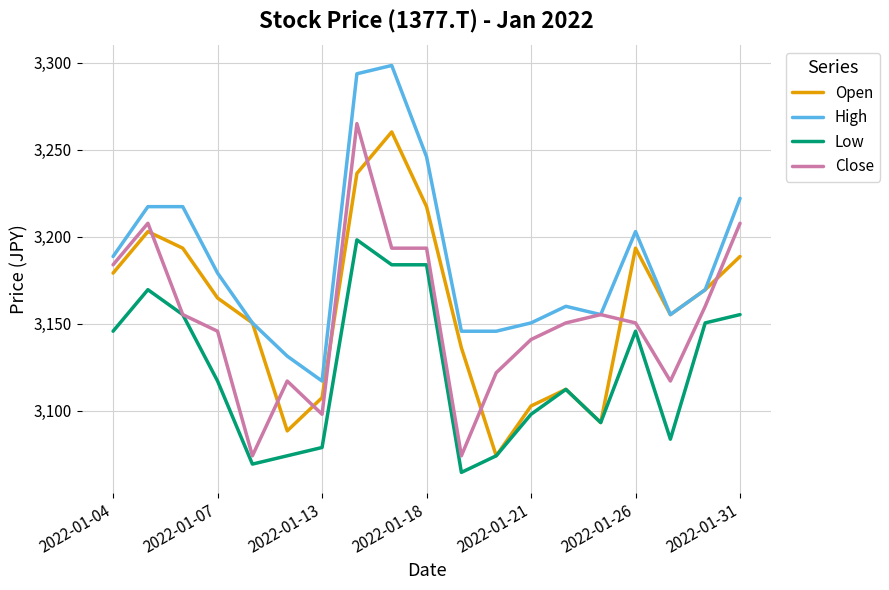

What is the maximum value shown in the chart?

3298.4